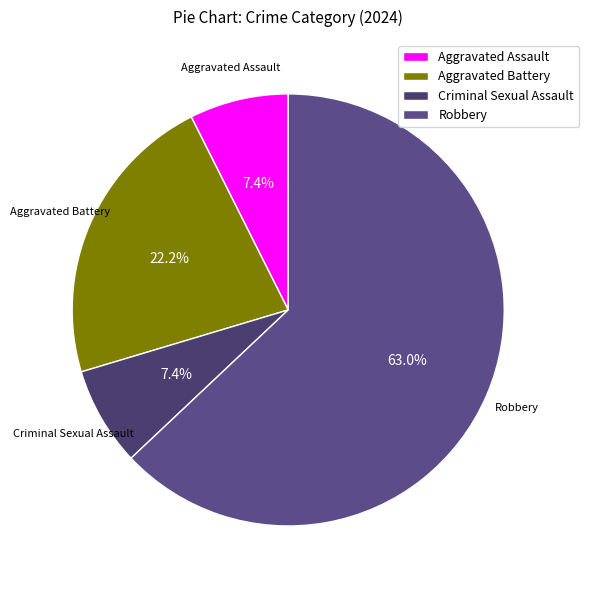

To the nearest percent, what portion does Criminal Sexual Assault represent?

7%